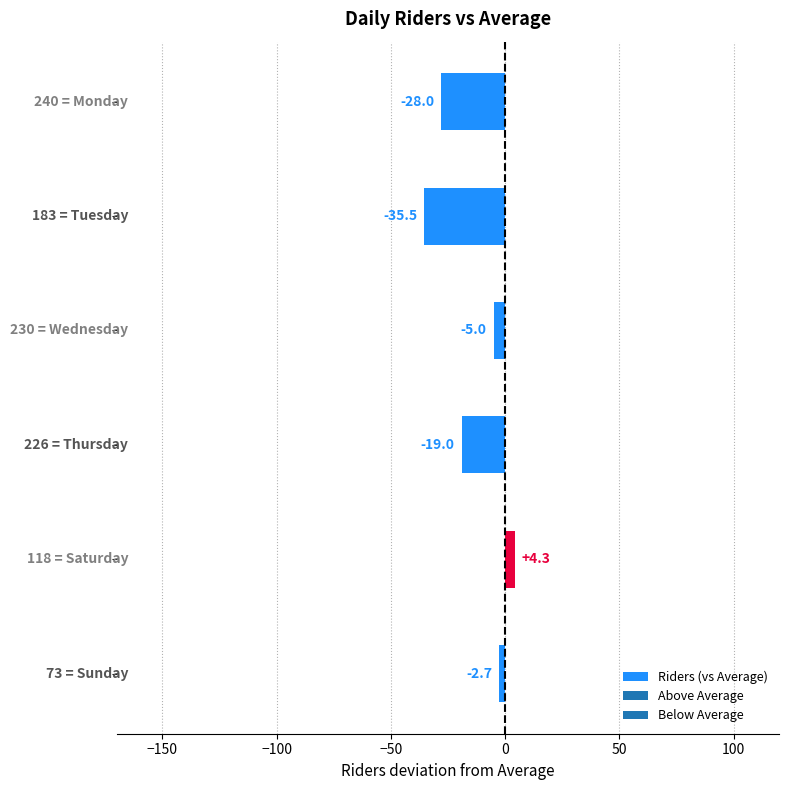

Count the number of data series in this chart.

1